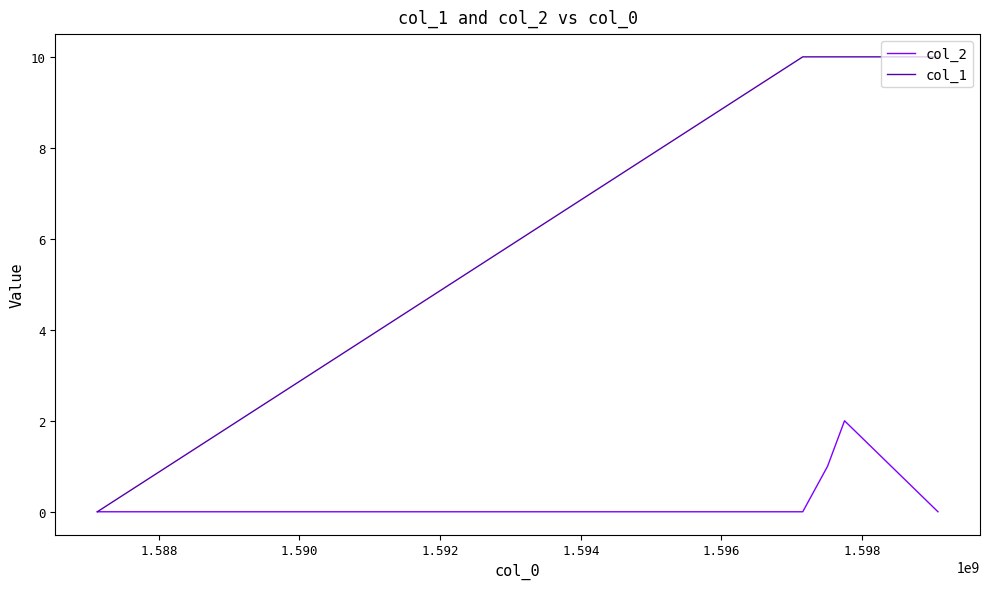

Rank the series by their maximum value, from highest to lowest.

col_1, col_2